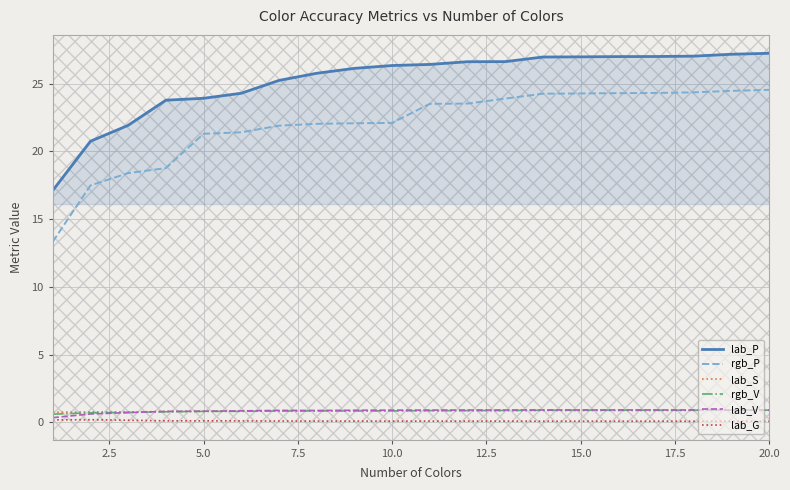

What is the greatest value displayed?

27.2